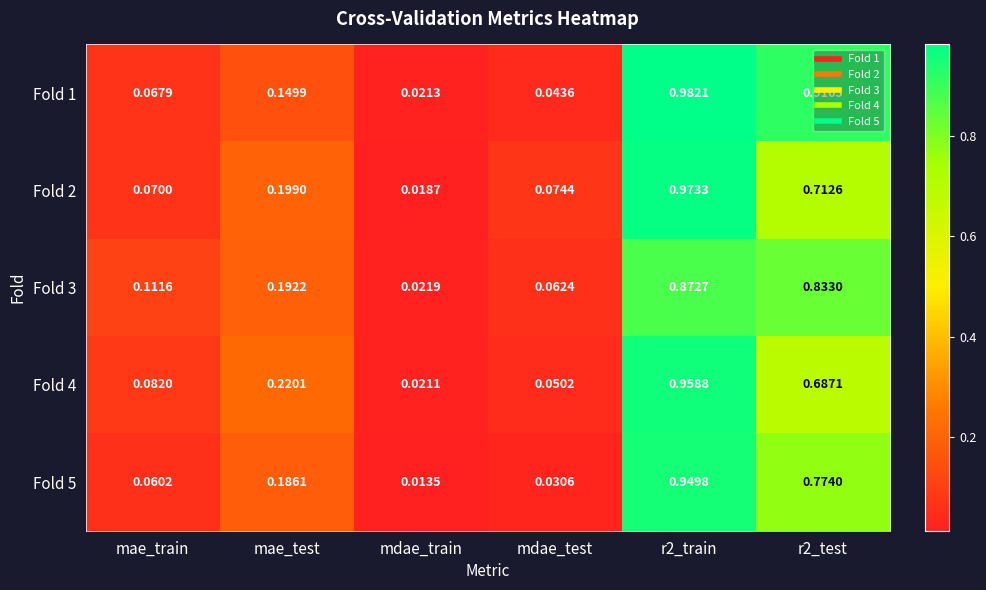

At which category does the chart reach its minimum across all series?

mdae_train